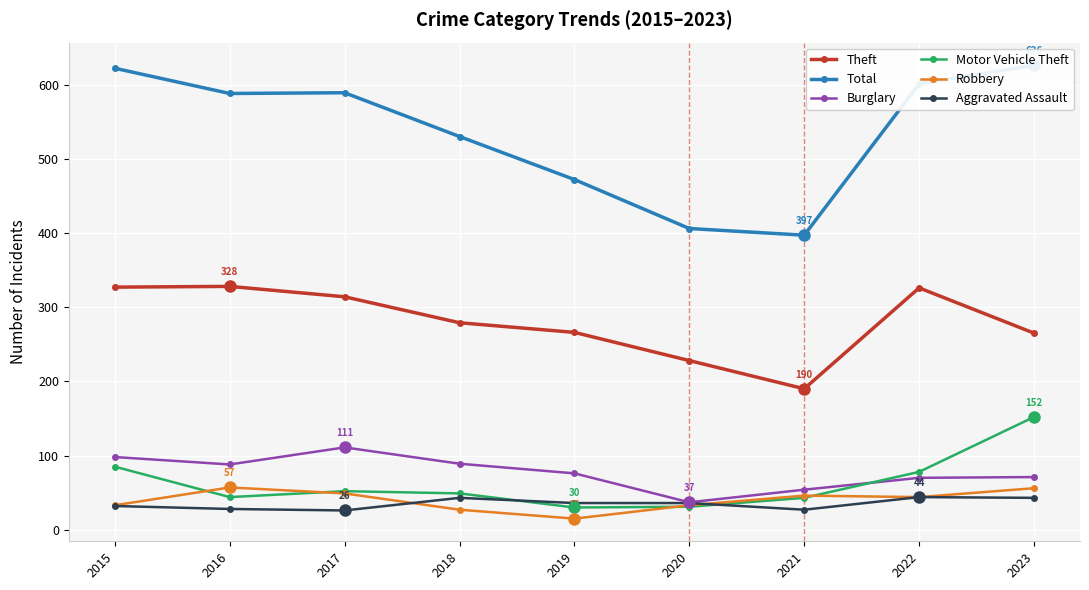

What is the spread (max minus min) of values at 2022?

557